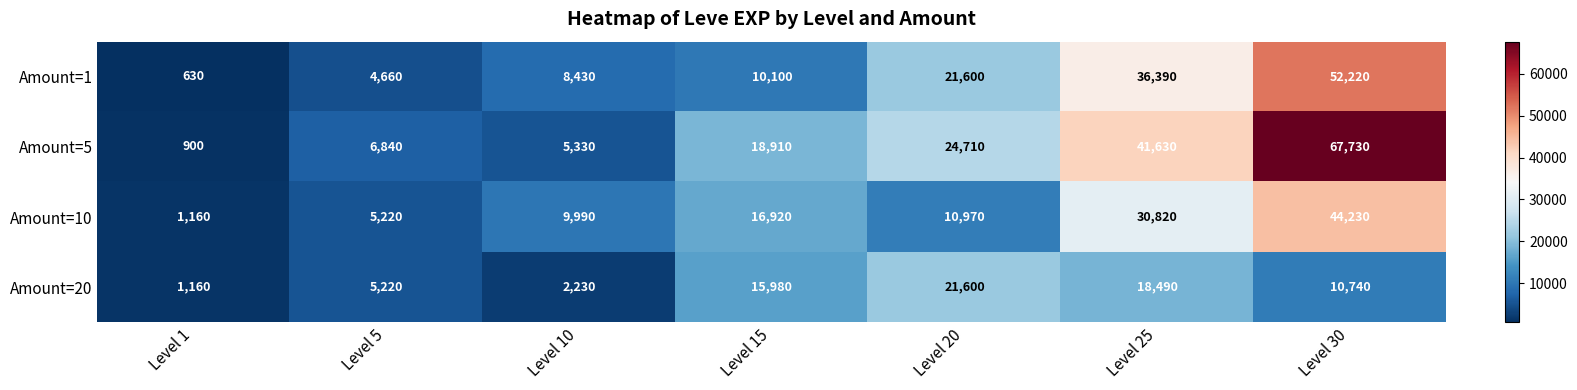

What is the average value of the Amount=10 series?

17044